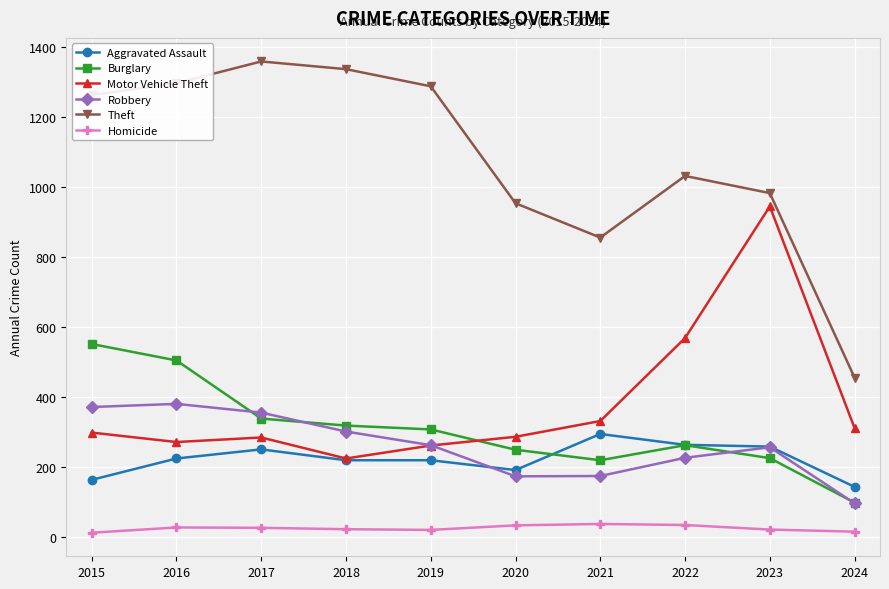

Is this an area chart (filled region under the line)?

No